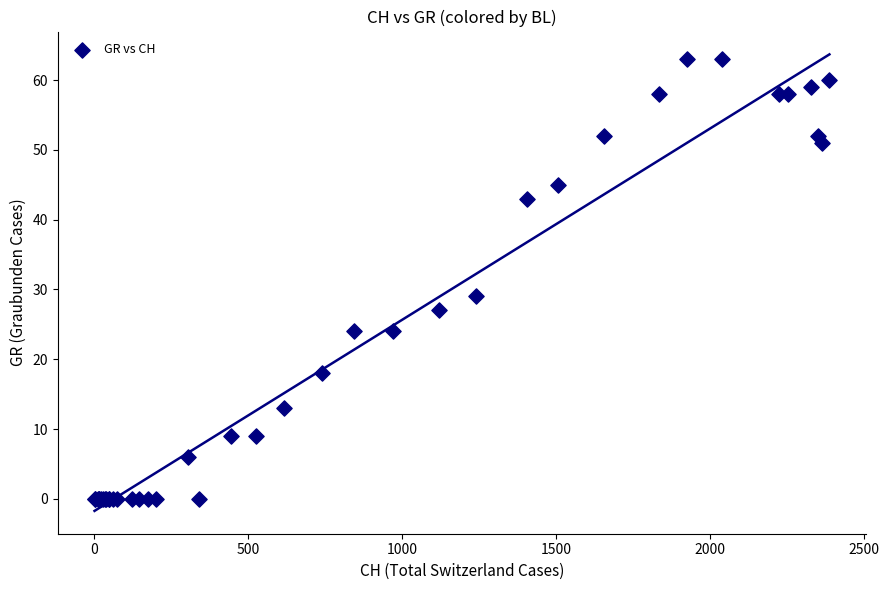

What Y value in the scatter plot is closest to 31?

29